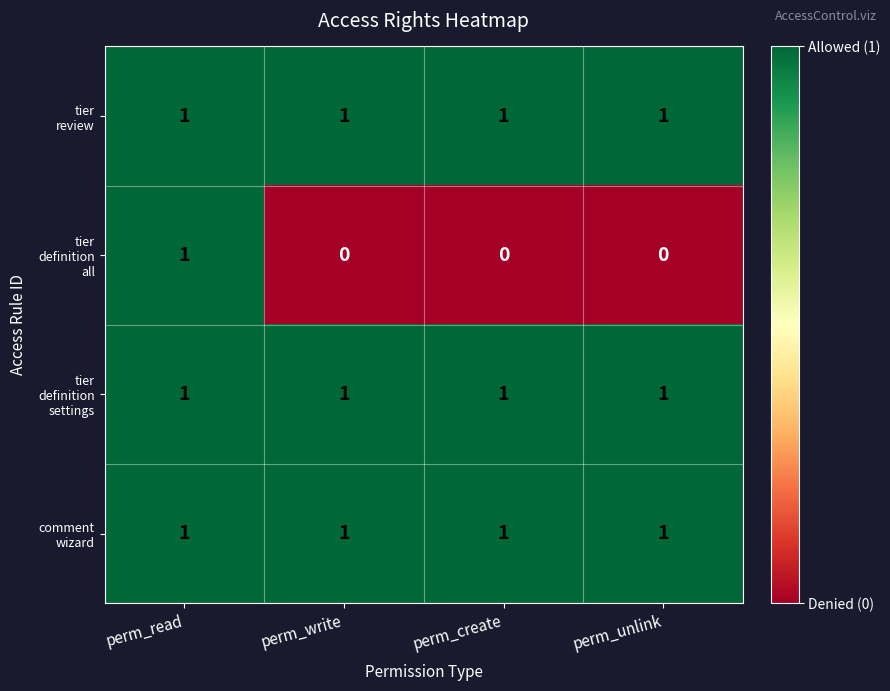

At which category is the sum across all series the highest?

perm_read